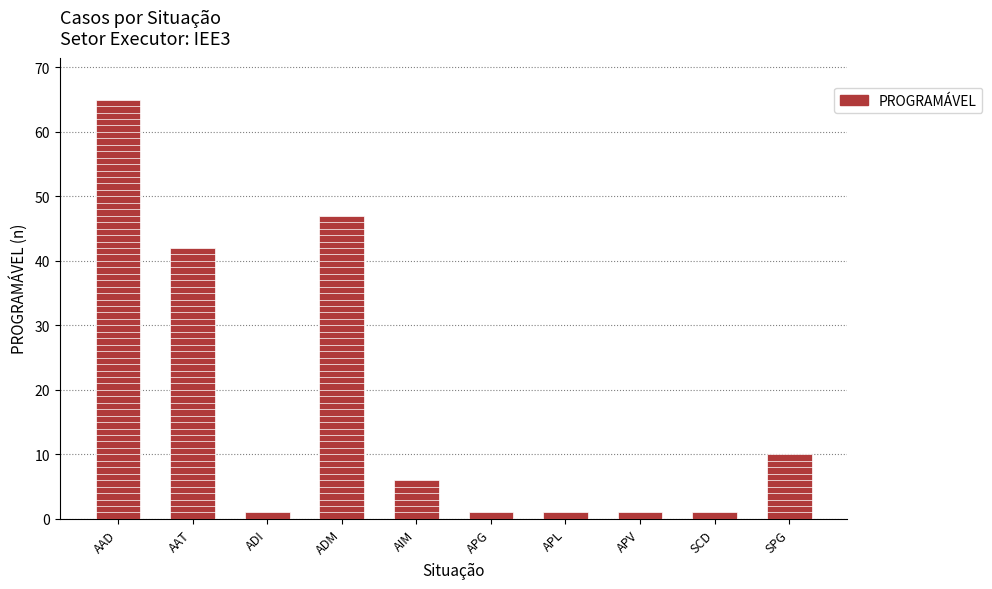

Reading right to left, list all the values displayed in this chart.

SPG=10	SCD=1	APV=1	APL=1	APG=1	AIM=6	ADM=47	ADI=1	AAT=42	AAD=65